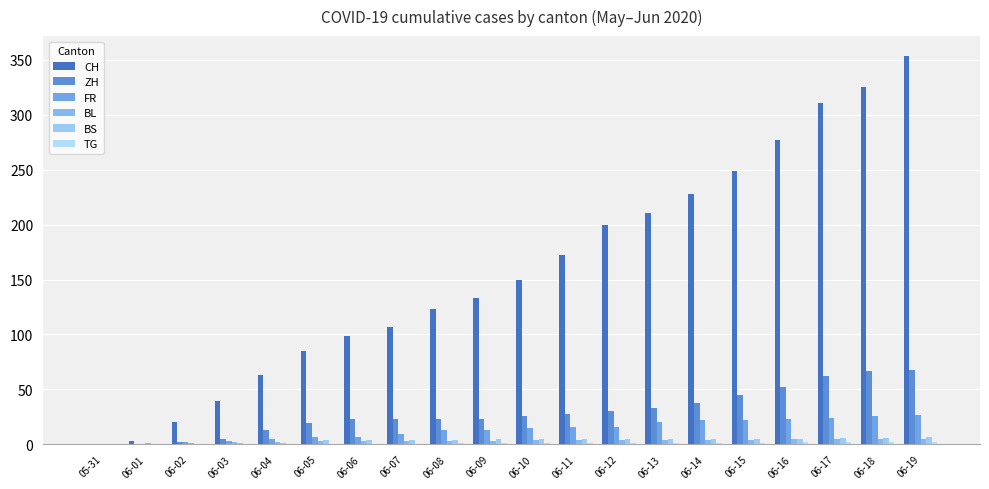

True or false: FR has a value of 16 at 06-11.

True